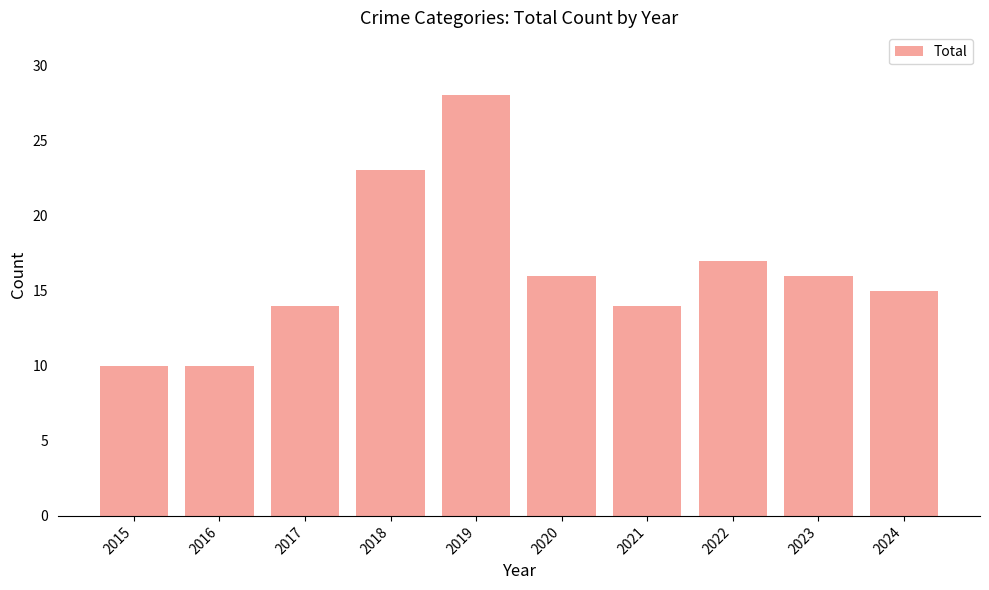

Reading left to right, what are all the values shown in this chart?

10	10	14	23	28	16	14	17	16	15